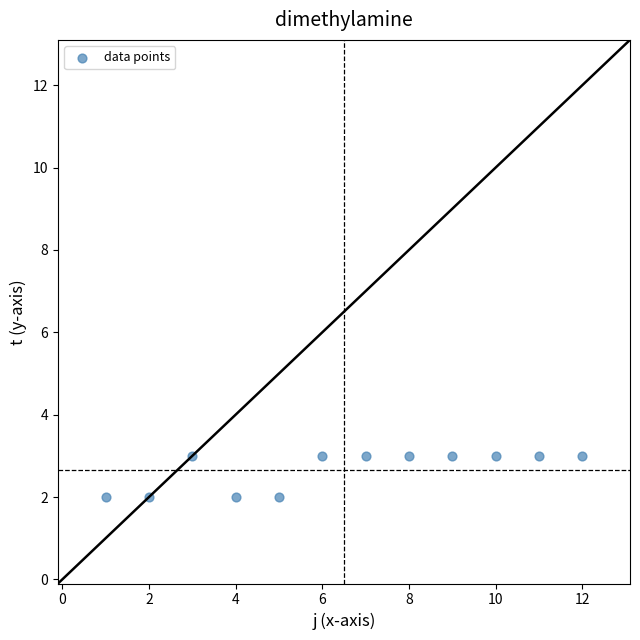

What is the range of X values (max minus min)?

11